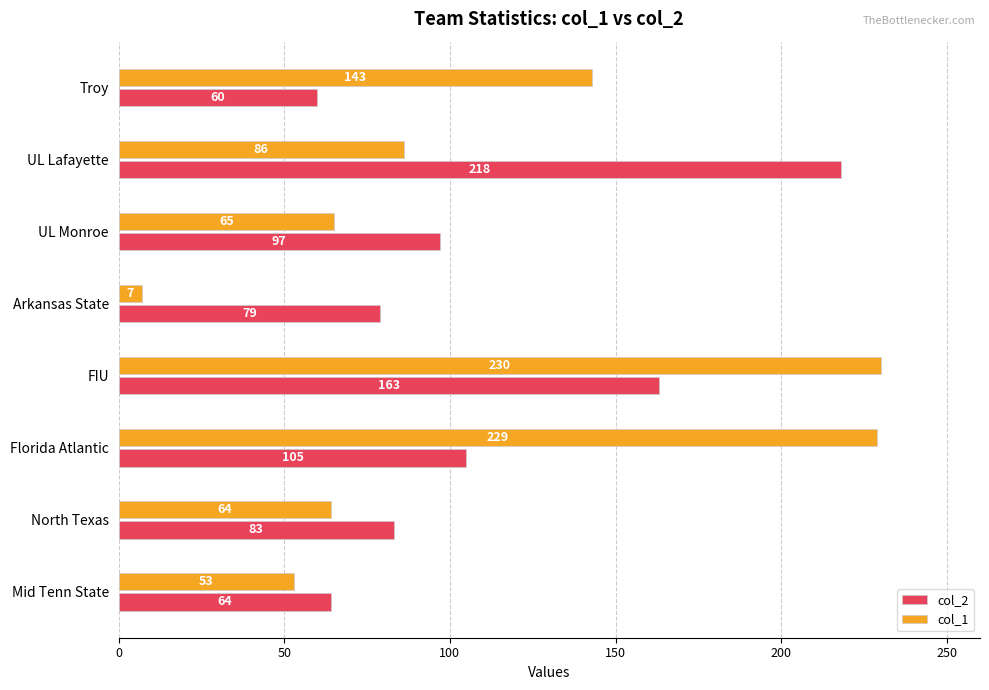

At which category is the sum across all series the highest?

FIU